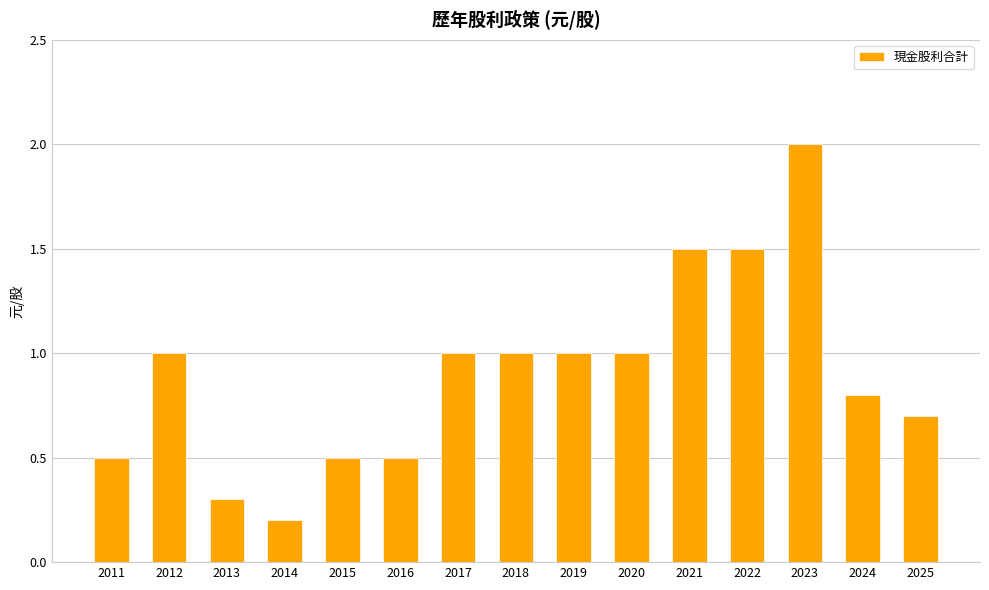

What is the change in value from 2011 to 2018?

+0.5